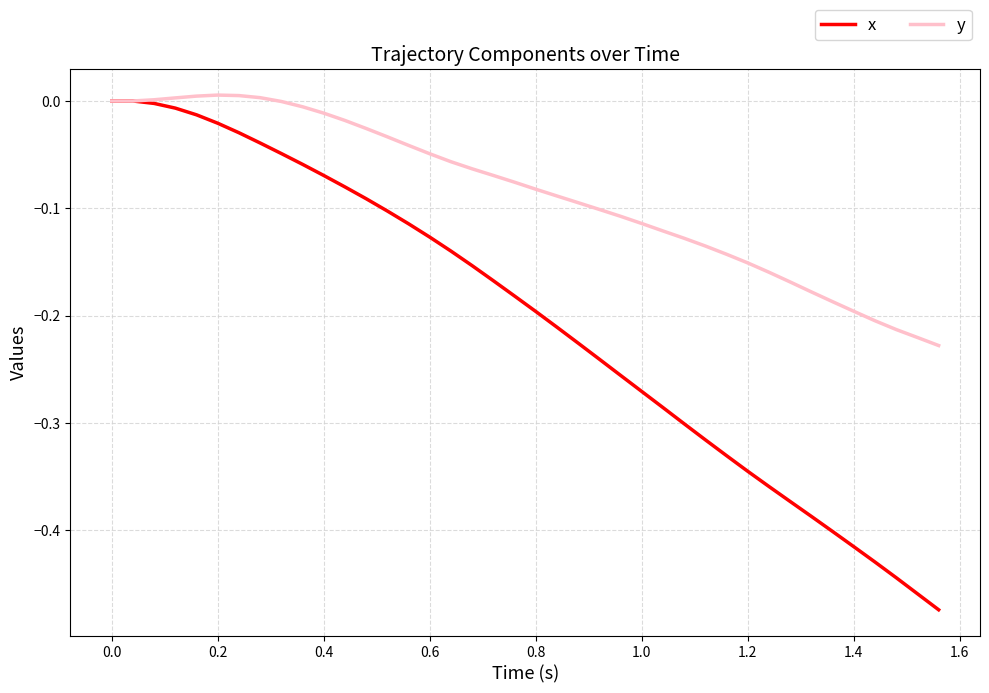

Which series has the largest total across all categories?

y